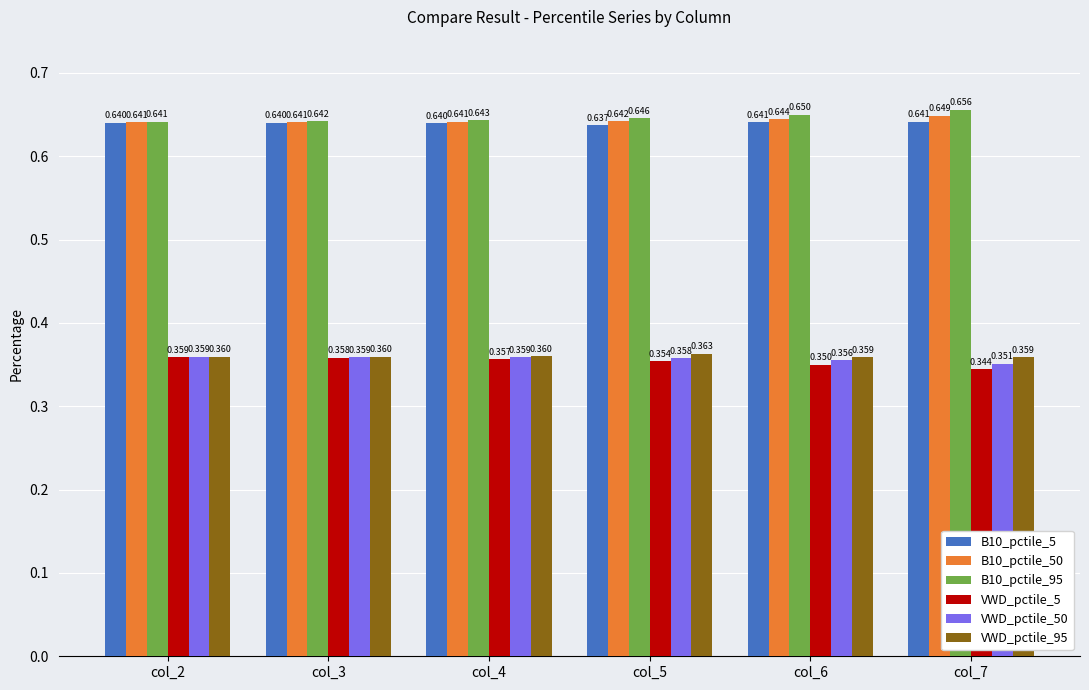

Is the value of B10_pctile_5 at col_4 greater than the value of B10_pctile_95 at col_6?

No